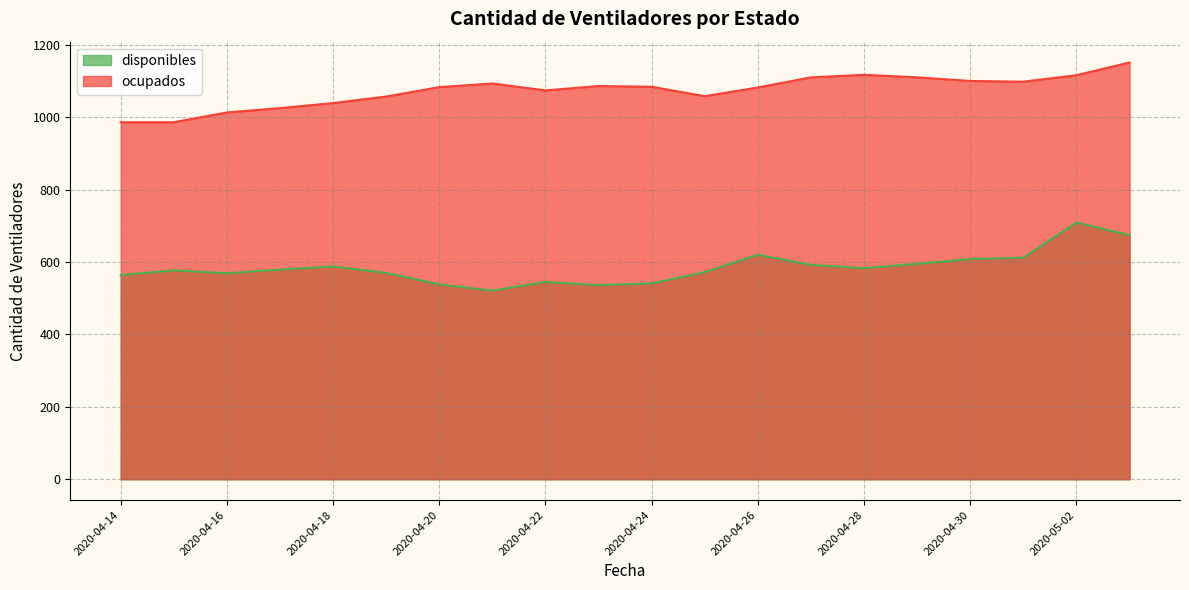

At which category does ocupados reach its first local valley?

2020-04-22